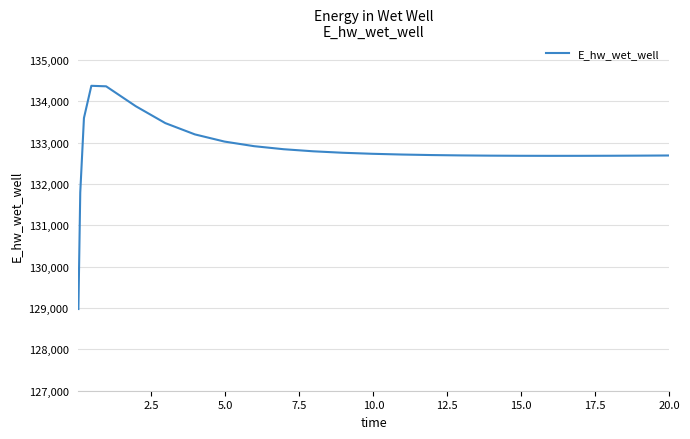

What is the maximum value shown in the chart?

134373.0